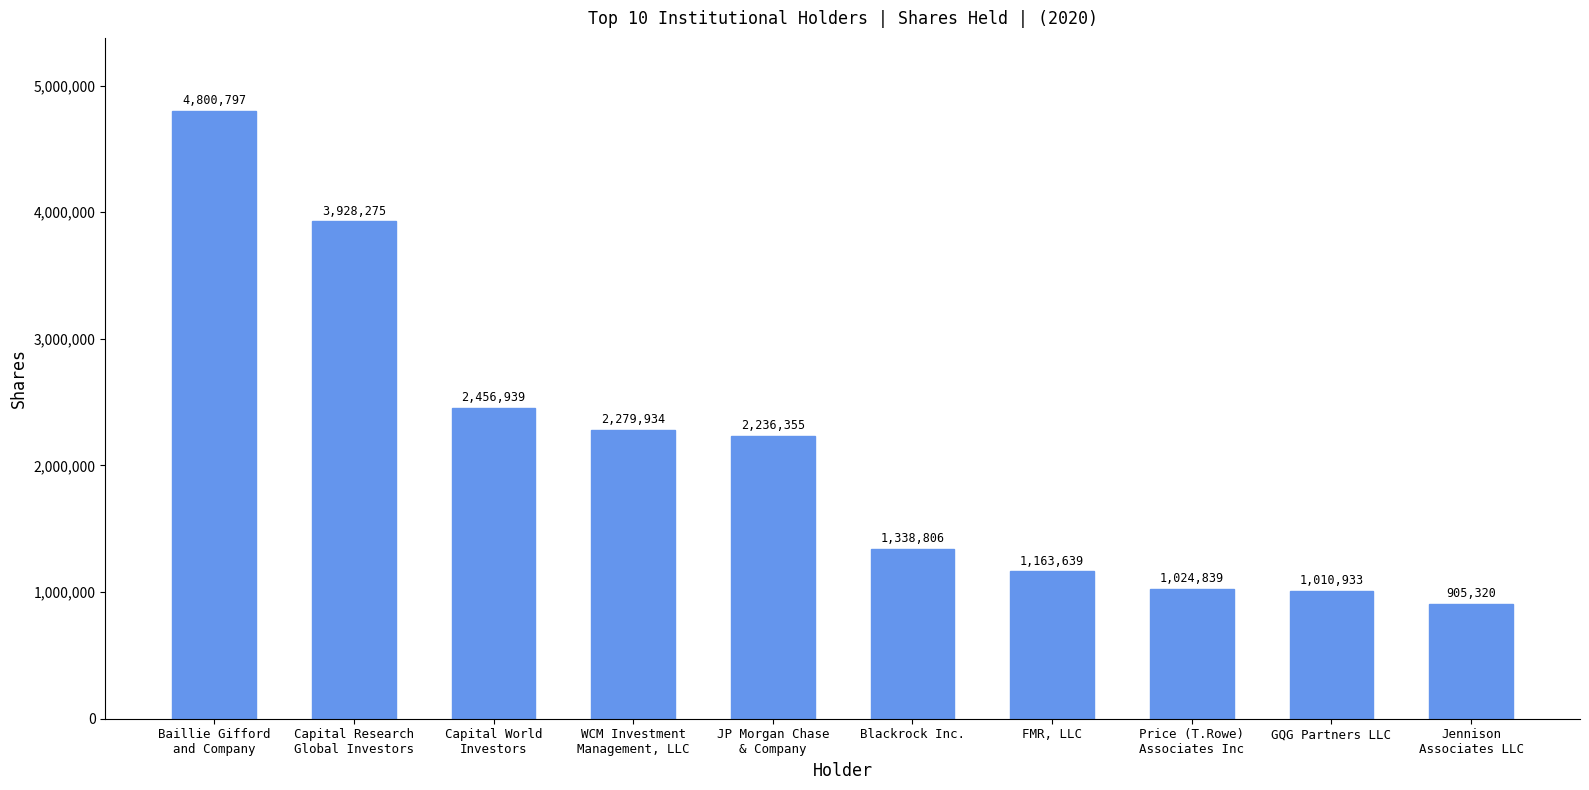

How many data points does each series have?

10